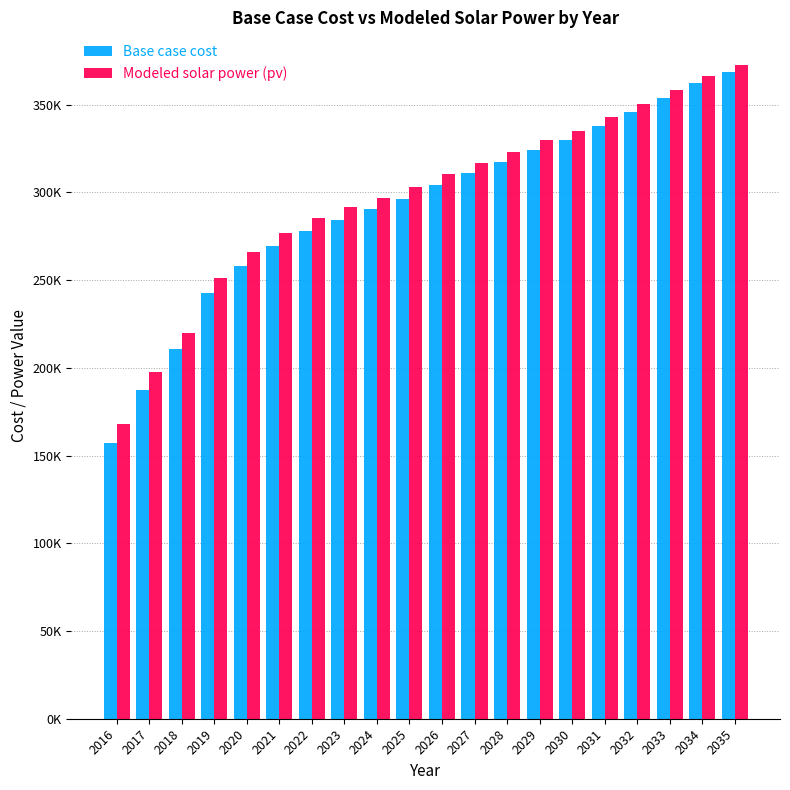

What are all the series names shown in the legend?

Base case cost, Modeled solar power (pv)